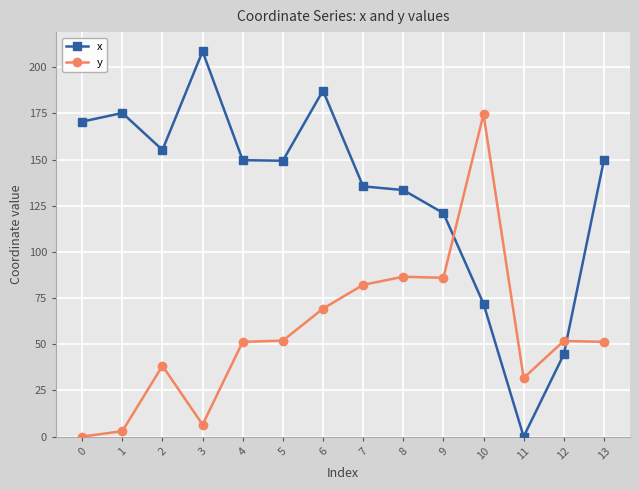

Is it true that y equals 31.0 at 12?

False